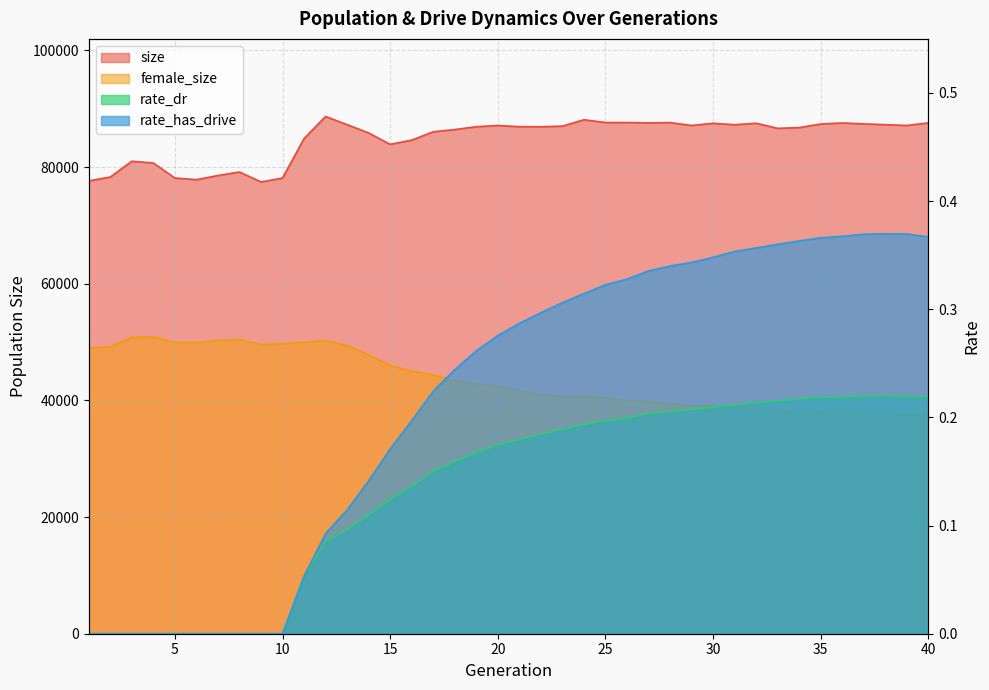

At which category does the chart reach its minimum across all series?

1